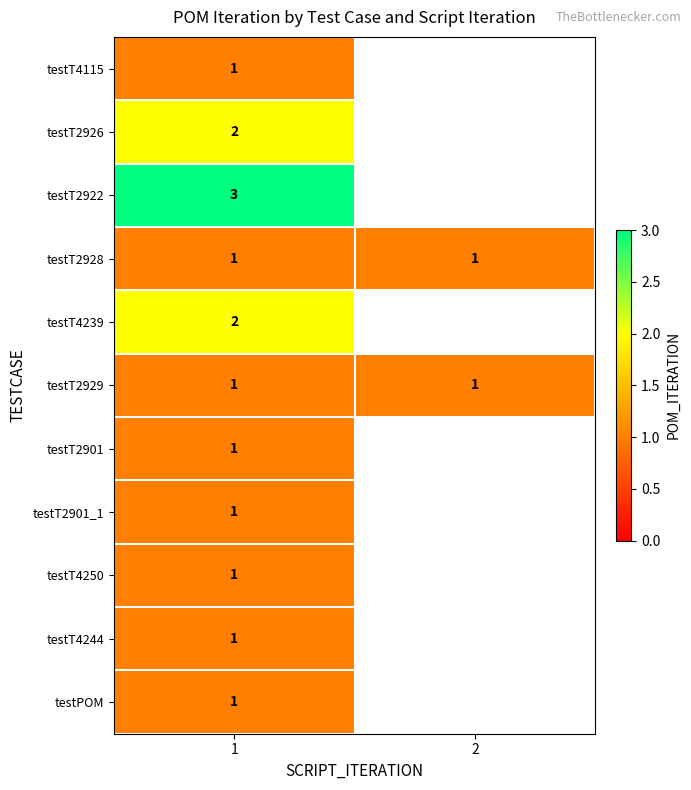

True or false: testT2901 has a value of 1 at 1.

True